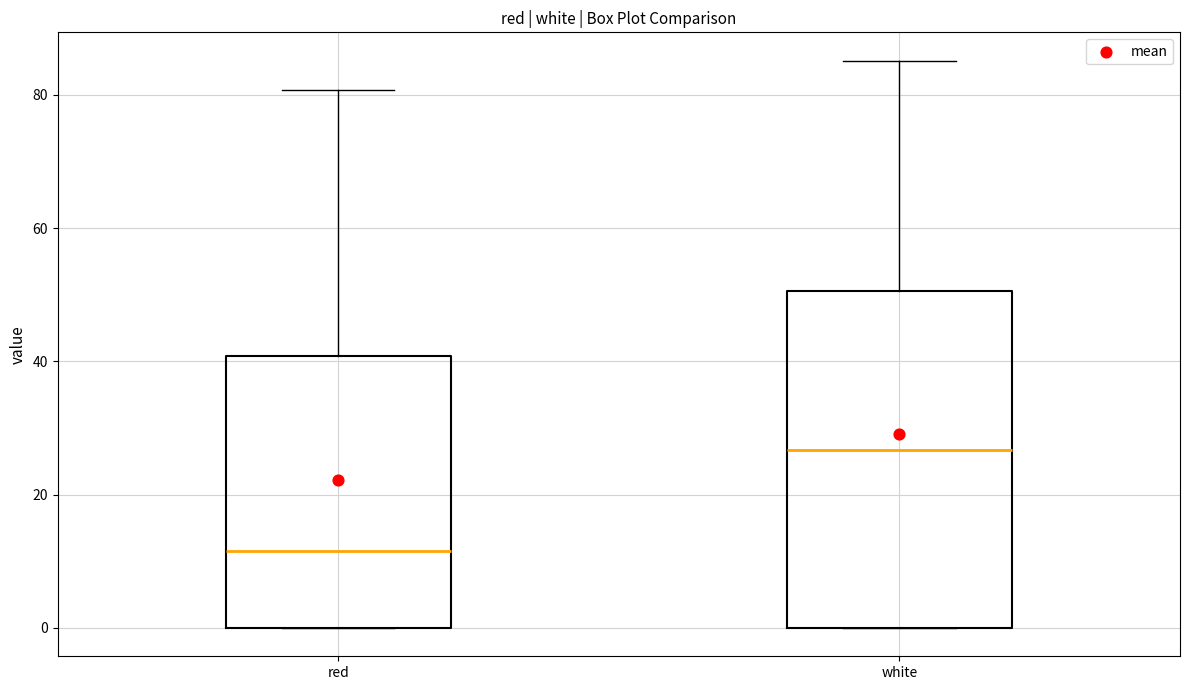

Which box's median line is the highest?

white